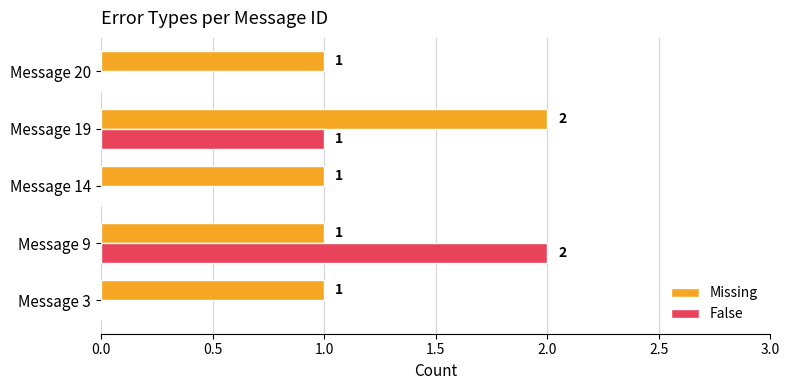

Which series has the largest total across all categories?

Missing